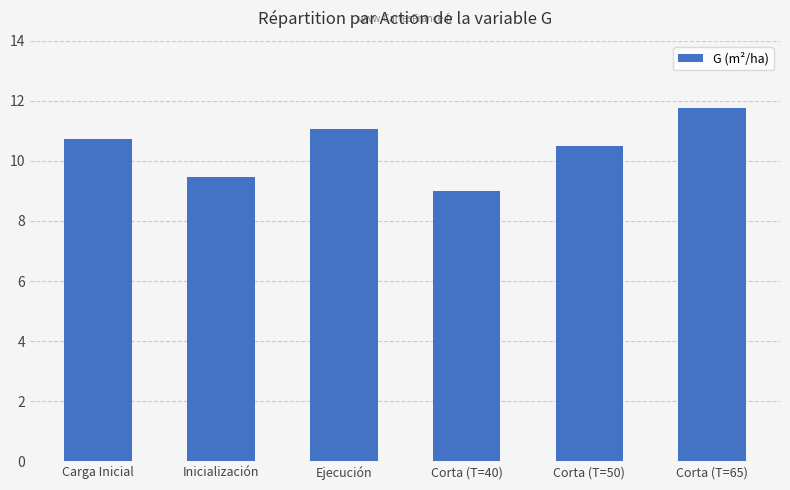

How many bars are there in total?

6